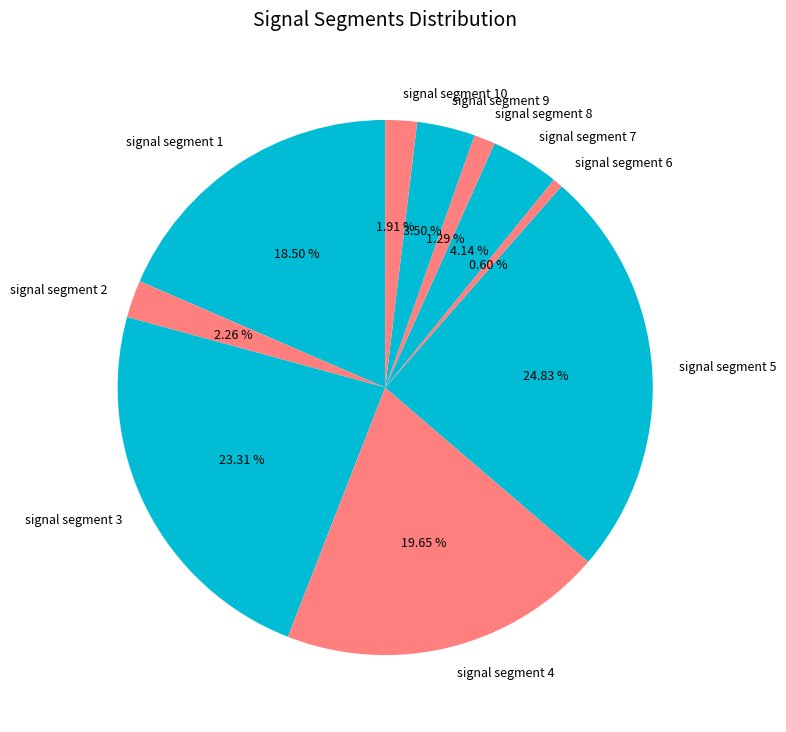

What is the total percentage of signal segment 8 and signal segment 6?

1.9%